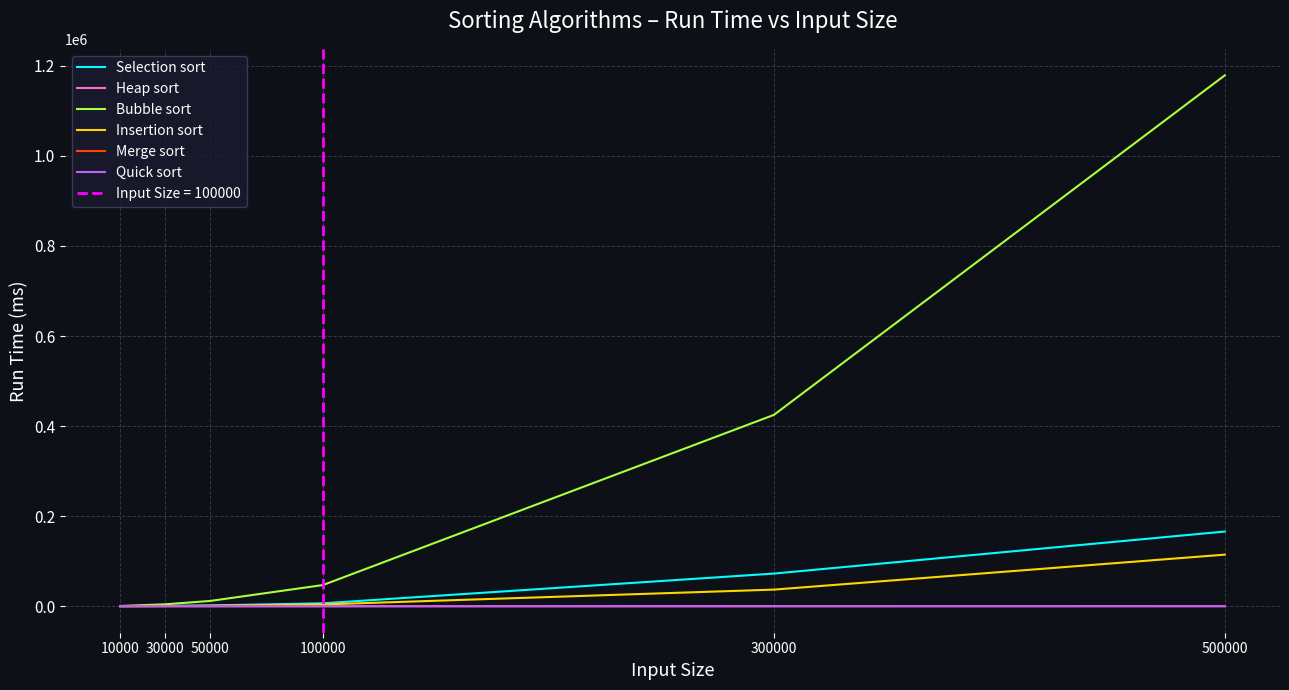

True or false: Insertion sort and Bubble sort cross at least once.

False